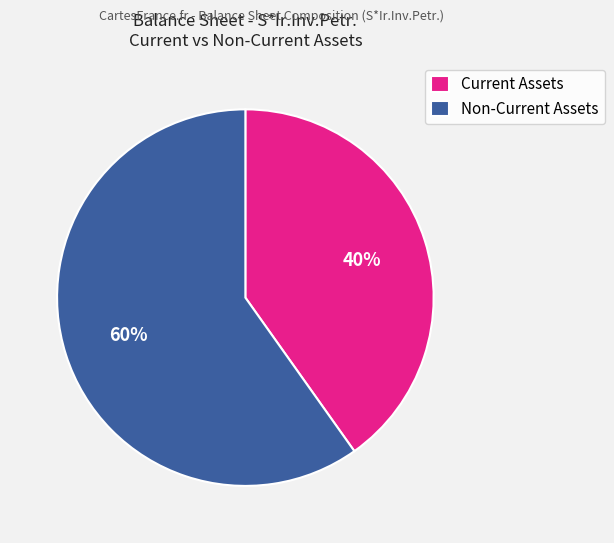

What is the ratio of the value at Non-Current Assets to the value at Current Assets?

1.5